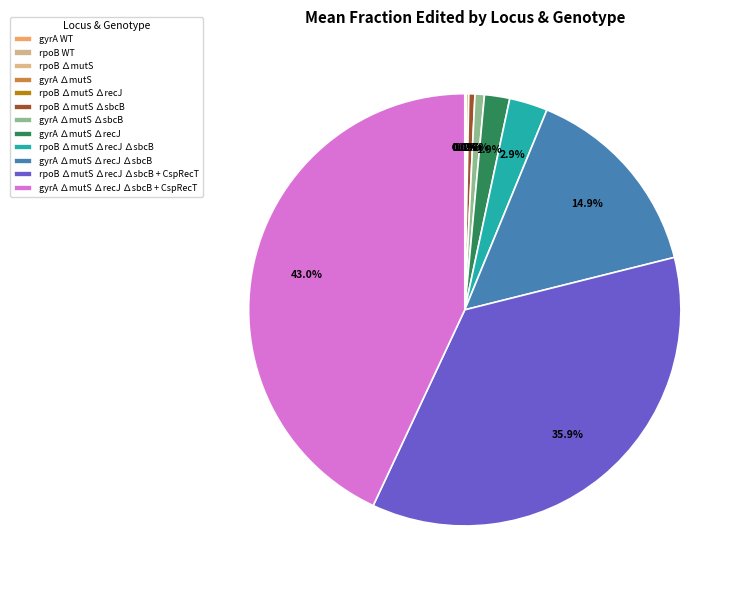

How many slices are in this pie chart?

12